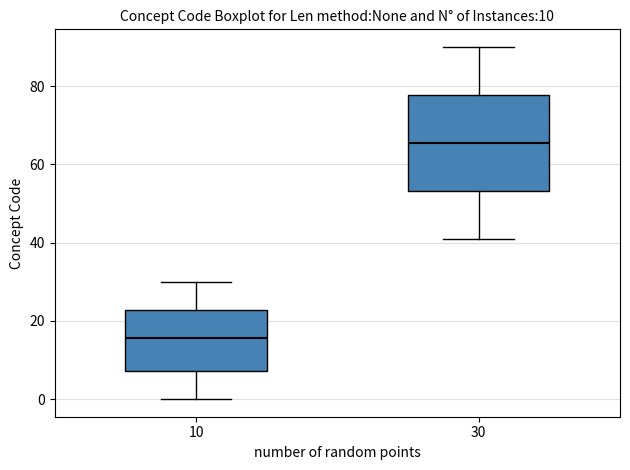

Which box is the tallest, from its lower edge to its upper edge?

30